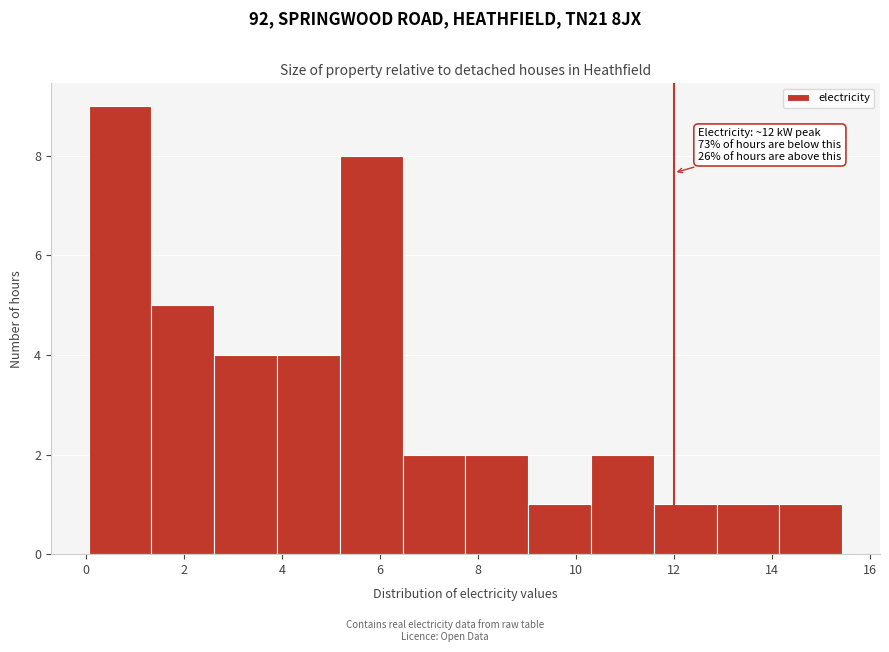

Over which range of the x-axis is the bar tallest?

0.0 to 1.4